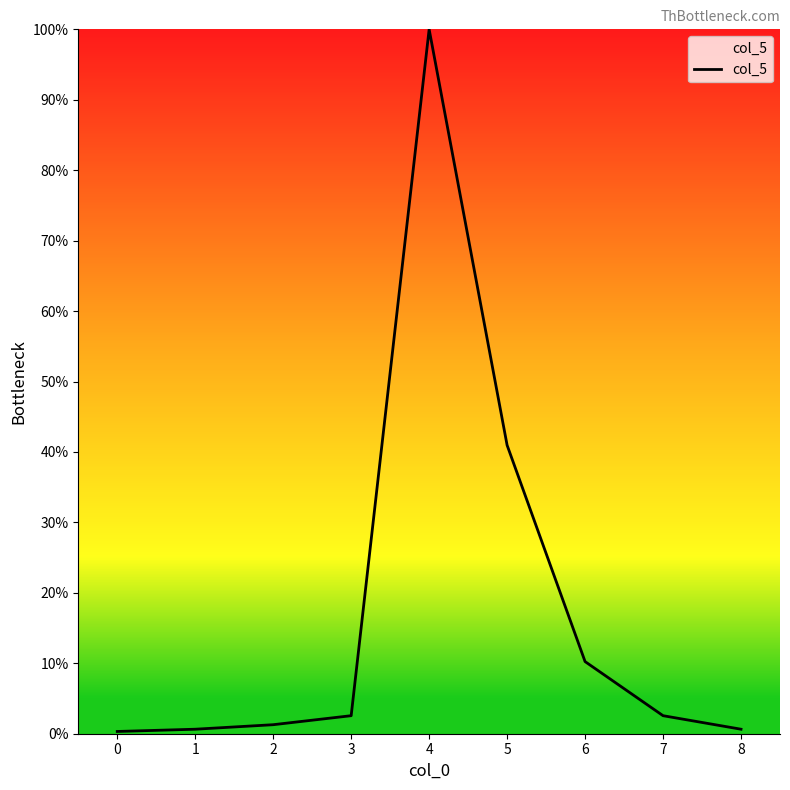

Approximately how many times larger is the value at 5 compared to 7?

16.0